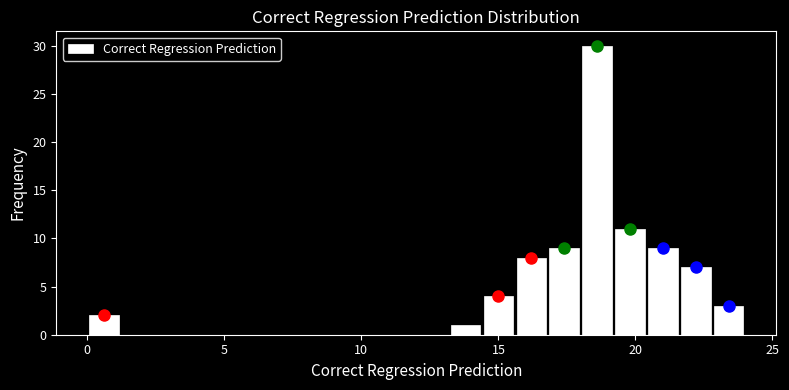

Read against the x-axis, roughly where is the centre of the tallest bar?

18.5